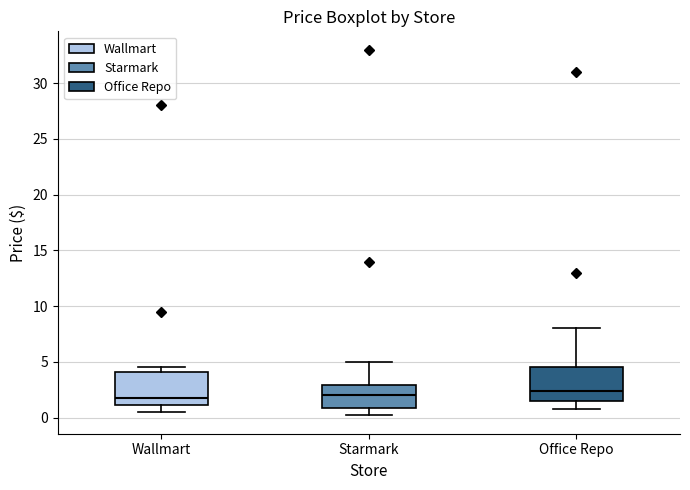

Reading left to right, transcribe this box plot: for each box, give where its median line is, the range the box spans, and where its two whiskers end, as read against the y-axis. The values are not printed on the chart, so give them approximately, as read against the axis.

Wallmart: median 2.0, box 1.0 to 4.0, whiskers 0.5 to 4.5
Starmark: median 2.0, box 1.0 to 3.0, whiskers 0.0 to 5.0
Office Repo: median 2.5, box 1.5 to 4.5, whiskers 1.0 to 8.0